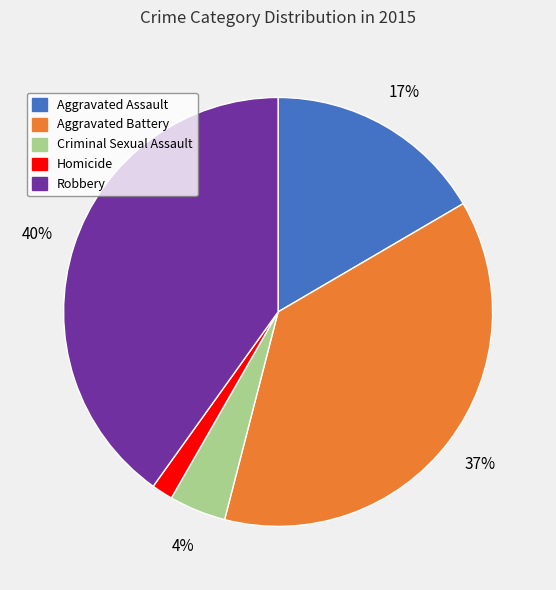

Which slice is the largest?

Robbery